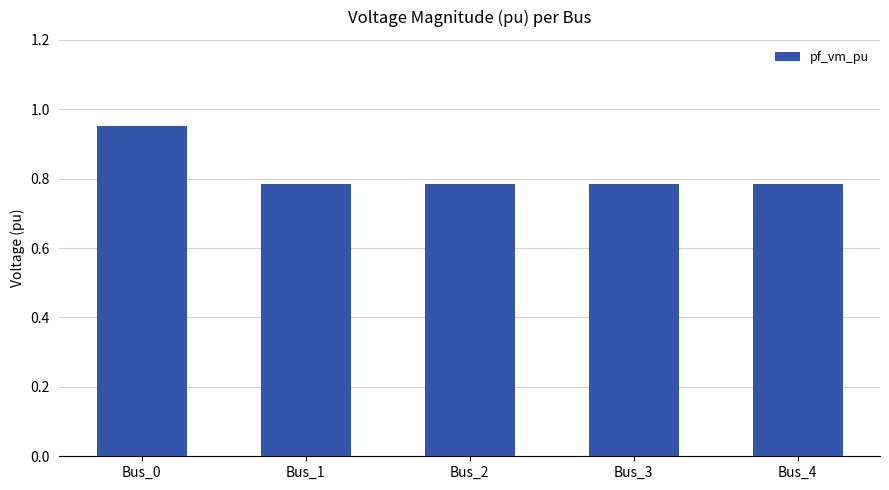

What is the sum of the values at Bus_3 and Bus_4?

1.6